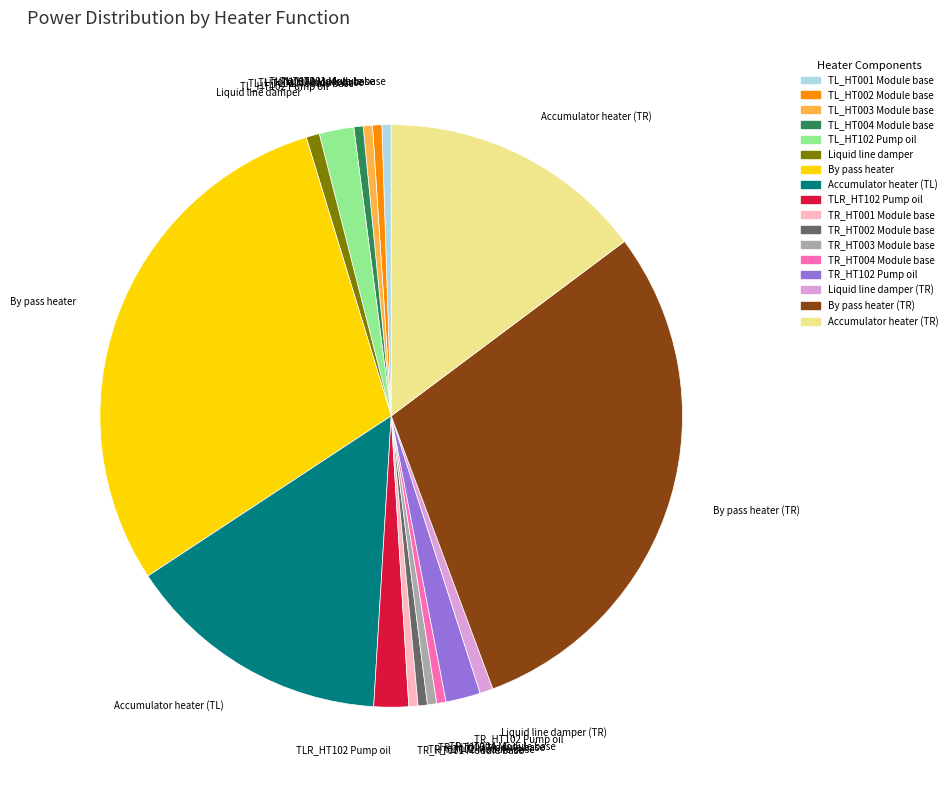

Does any single category account for the majority?

No